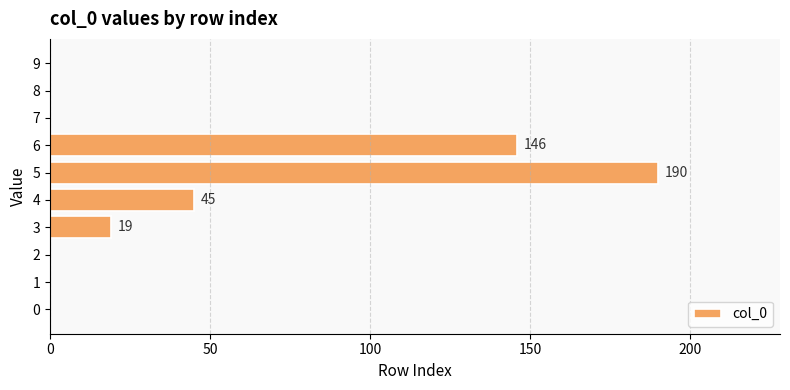

What is the change in value from 5 to 8?

-190